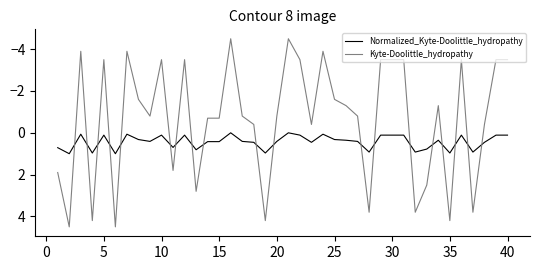

Which series has the largest range (max minus min)?

Kyte-Doolittle_hydropathy